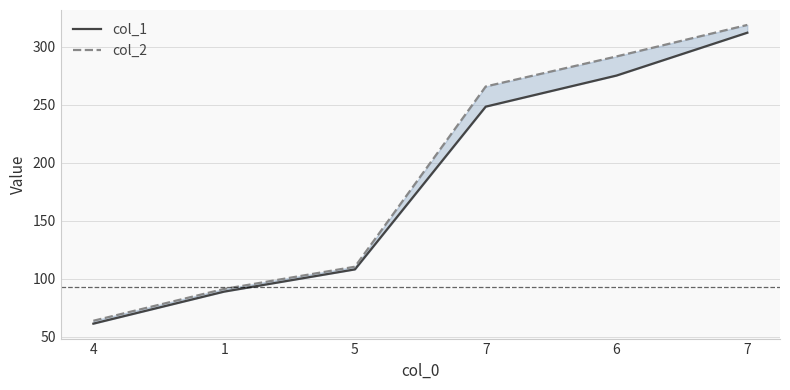

True or false: col_1 has more than 0 interior local peaks.

False